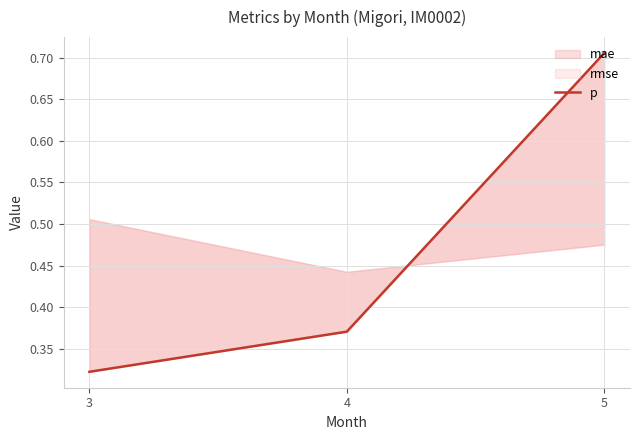

List the labels in order of value, largest first.

5, 4, 3